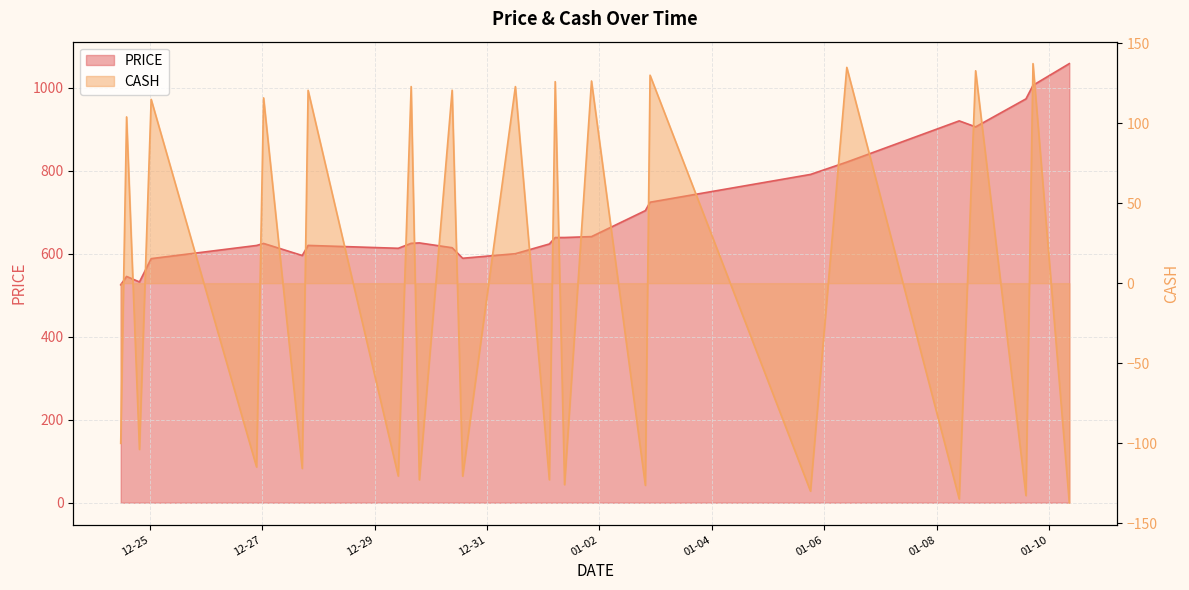

True or false: CASH and PRICE intersect in this chart.

False